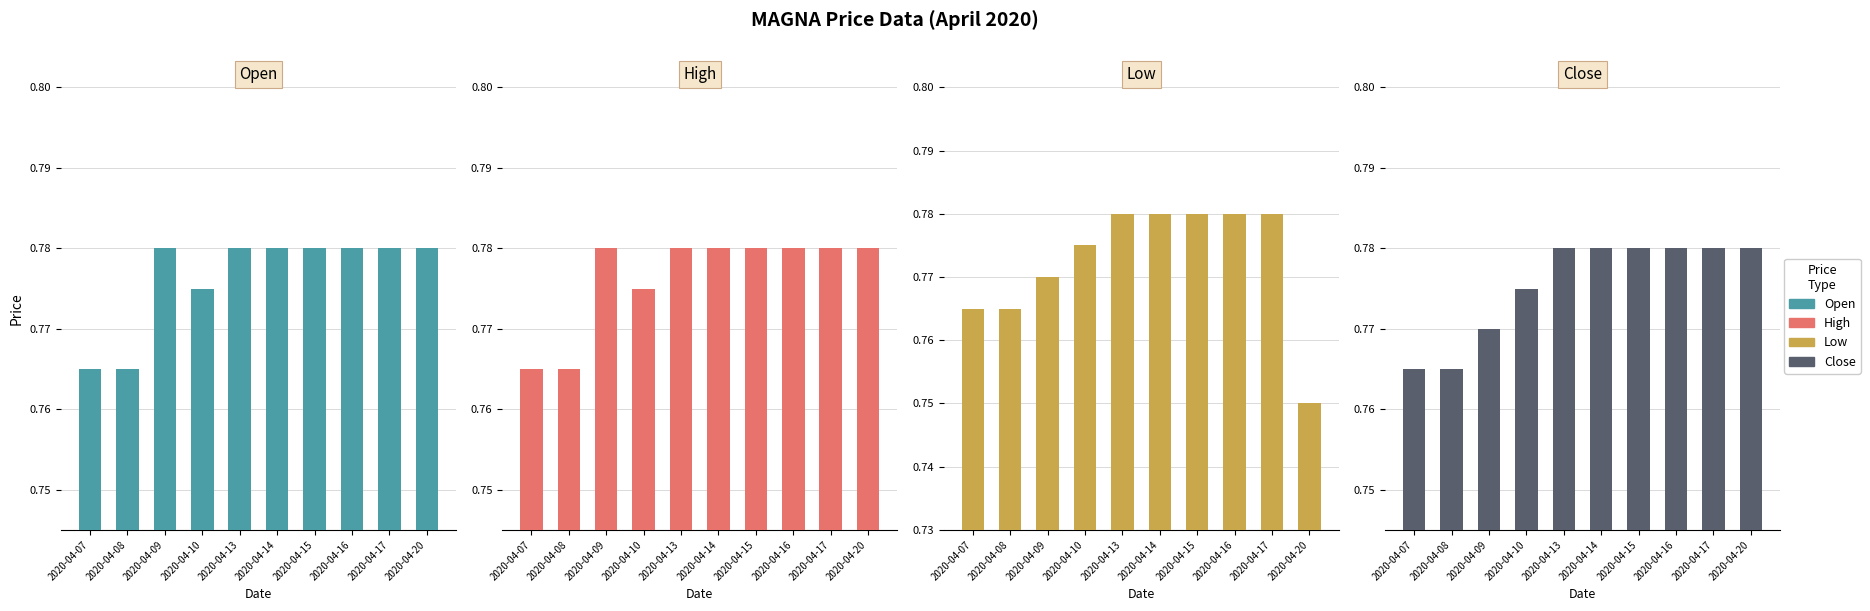

Which series has the largest range (max minus min)?

Low